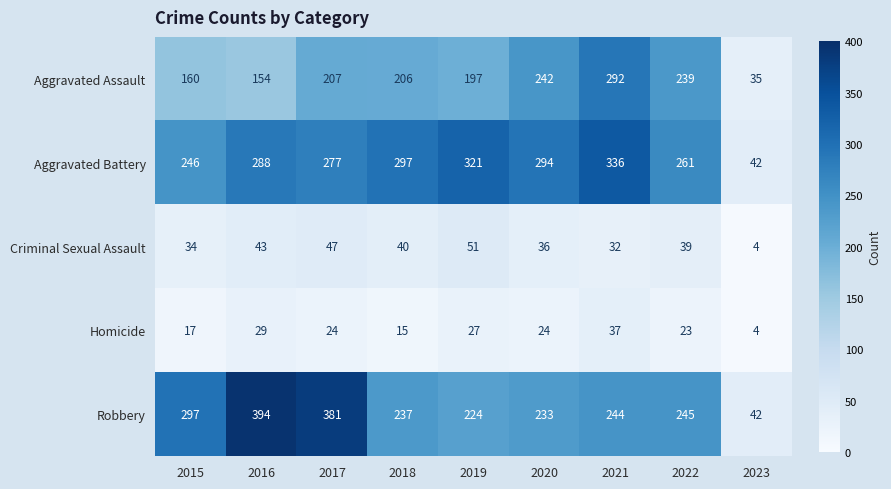

At how many categories does at least one series exceed 250?

8